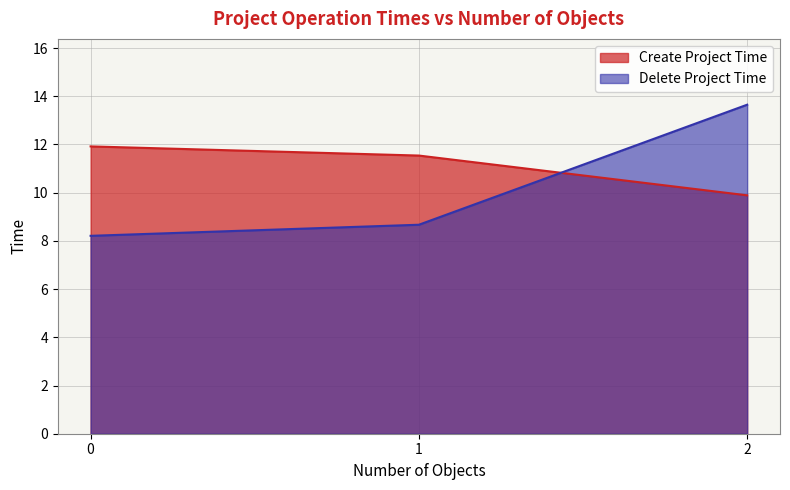

What are all the series names shown in the legend?

Create Project Time, Delete Project Time